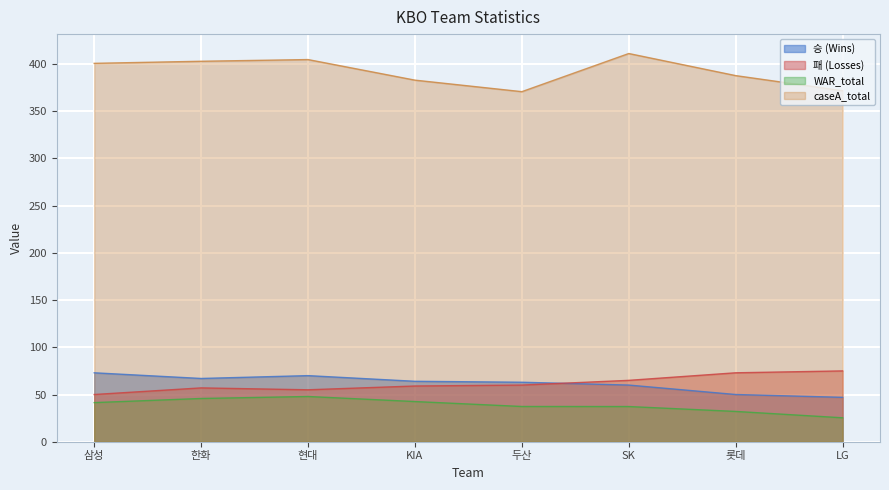

How many interior local peaks does the WAR_total series have?

1